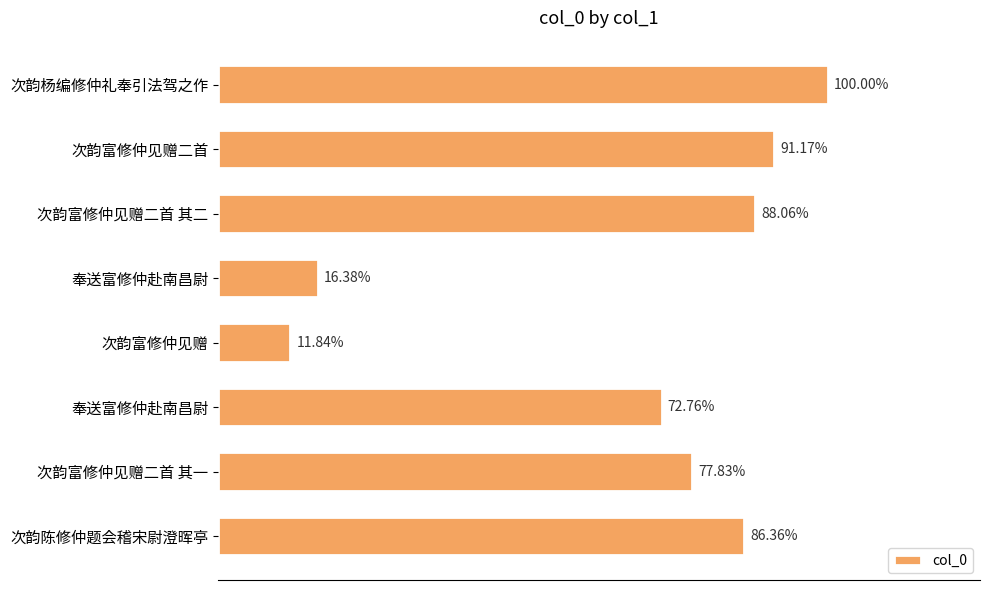

Where is the data nearest to the value 688155?

奉送富修仲赴南昌尉